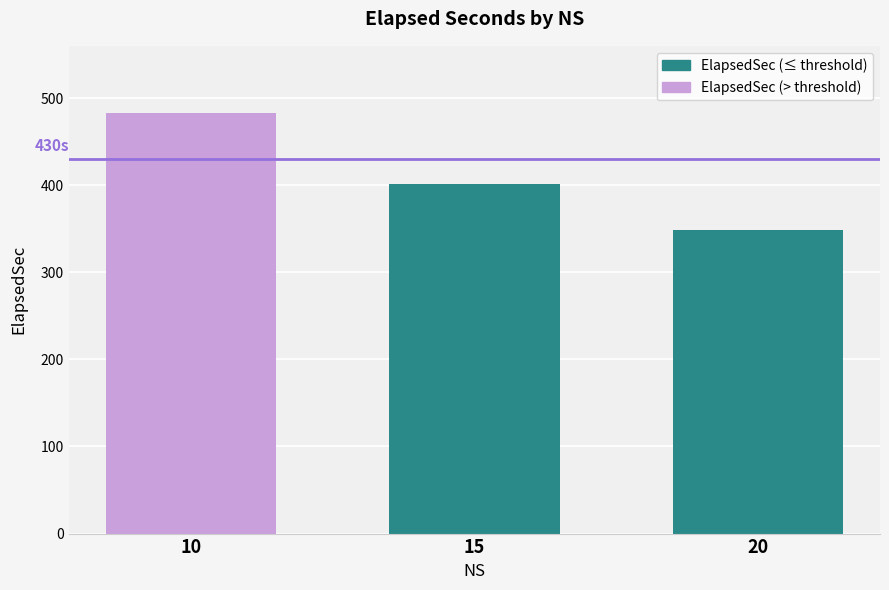

What is the smallest value displayed?

348.6